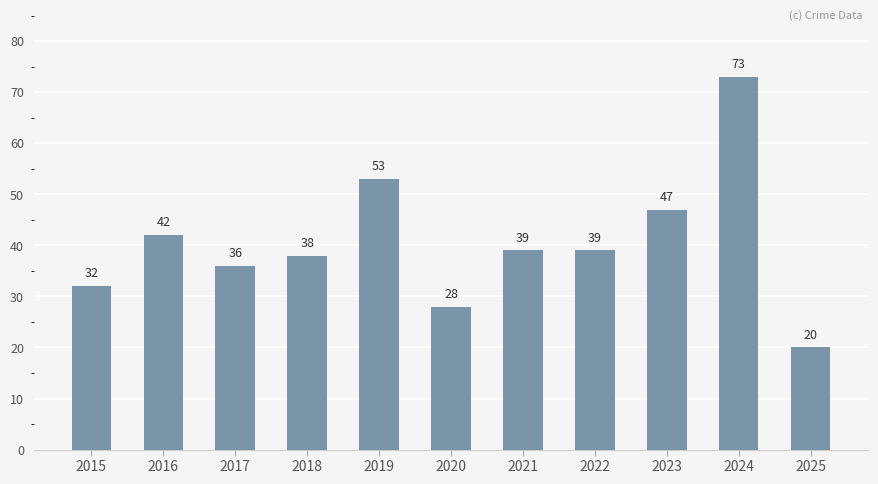

Is it true that the value at 2021 is 39?

True